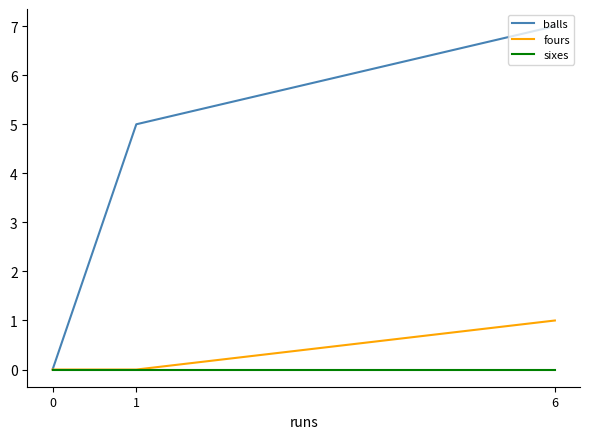

True or false: balls has a value of -4 at 0.

False